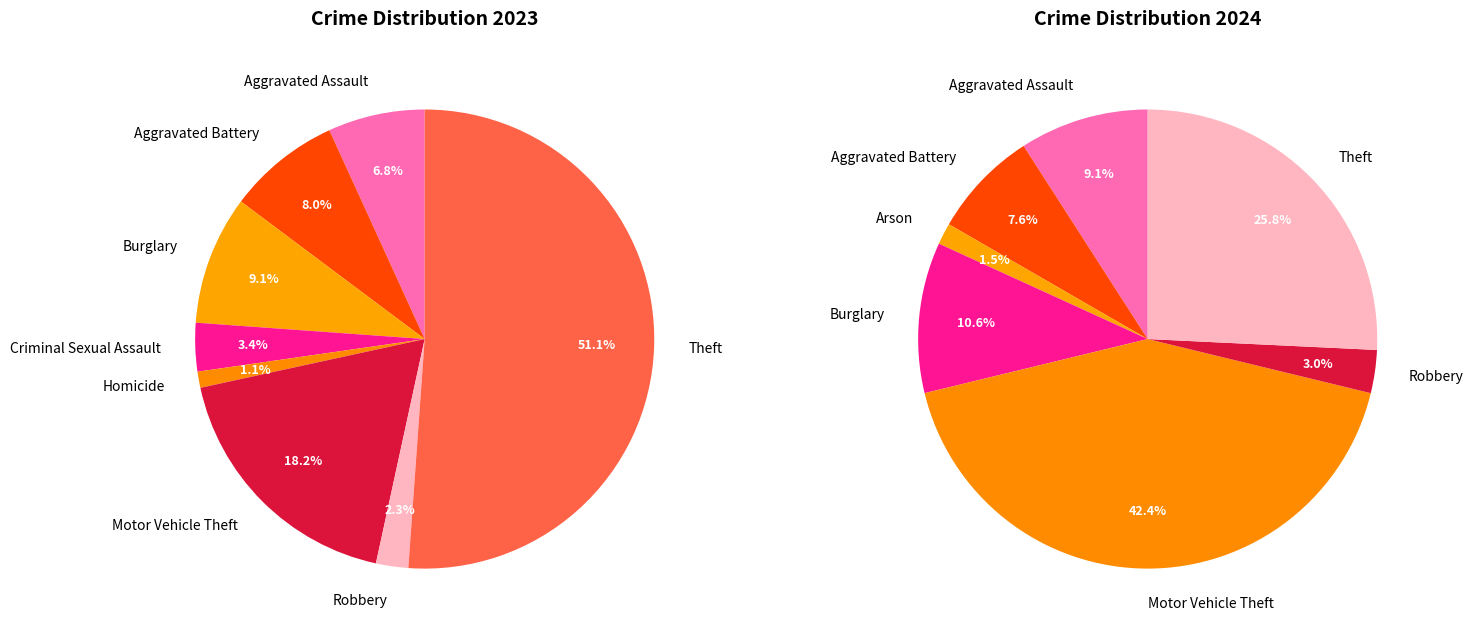

Combined, do Aggravated Assault and Theft account for over 50%?

Yes